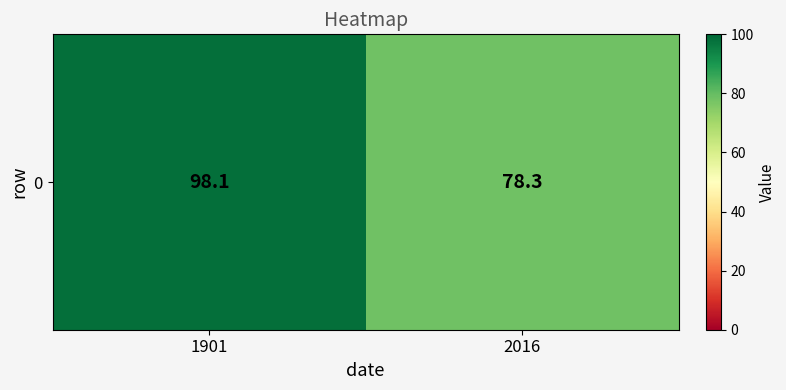

Which label corresponds to the largest value in the chart?

1901